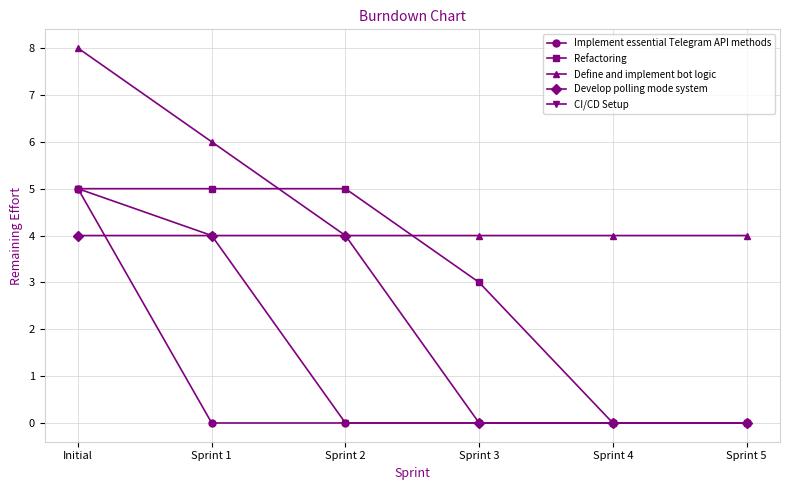

What is the label of the 4th point from the right?

Sprint 2